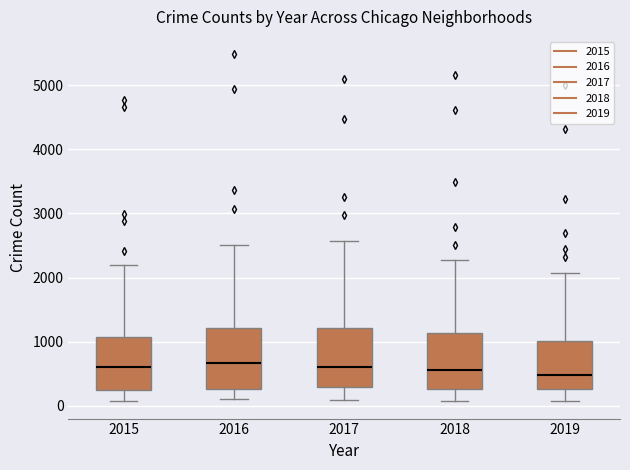

Where does the lower whisker of the box at x = 2015 end on the y-axis? The values are not printed on the chart, so give them approximately, as read against the axis.

100